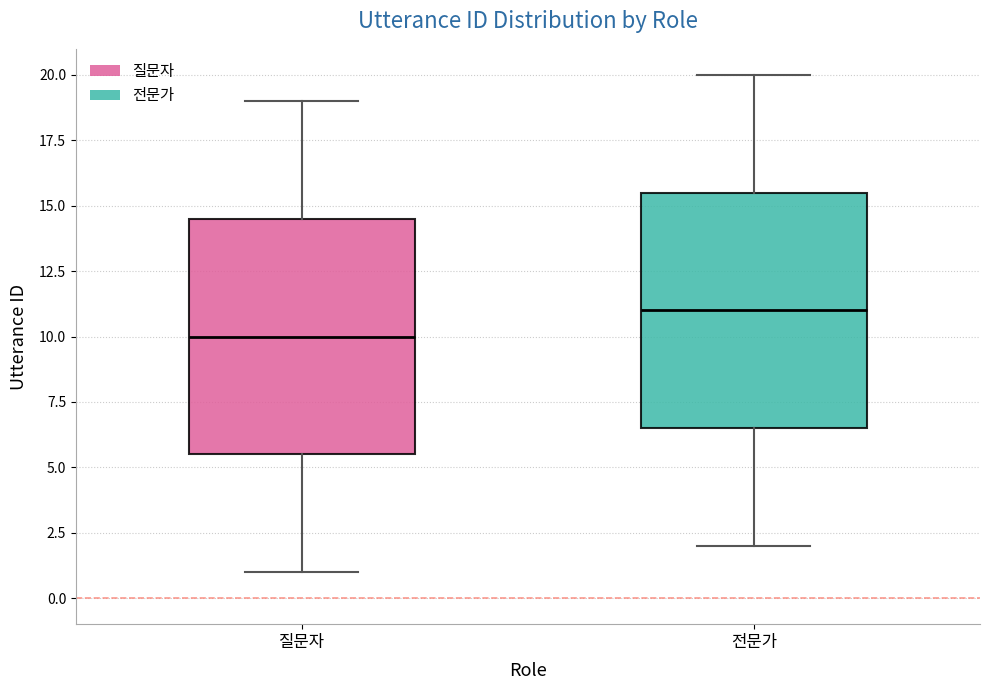

Reading left to right, read every box against the y-axis: the position of its median line, the range the box covers, and the ends of its whiskers. The values are not printed on the chart, so give them approximately, as read against the axis.

질문자: median 10.0, box 5.5 to 14.5, whiskers 1.0 to 19.0
전문가: median 11.0, box 6.5 to 15.5, whiskers 2.0 to 20.0